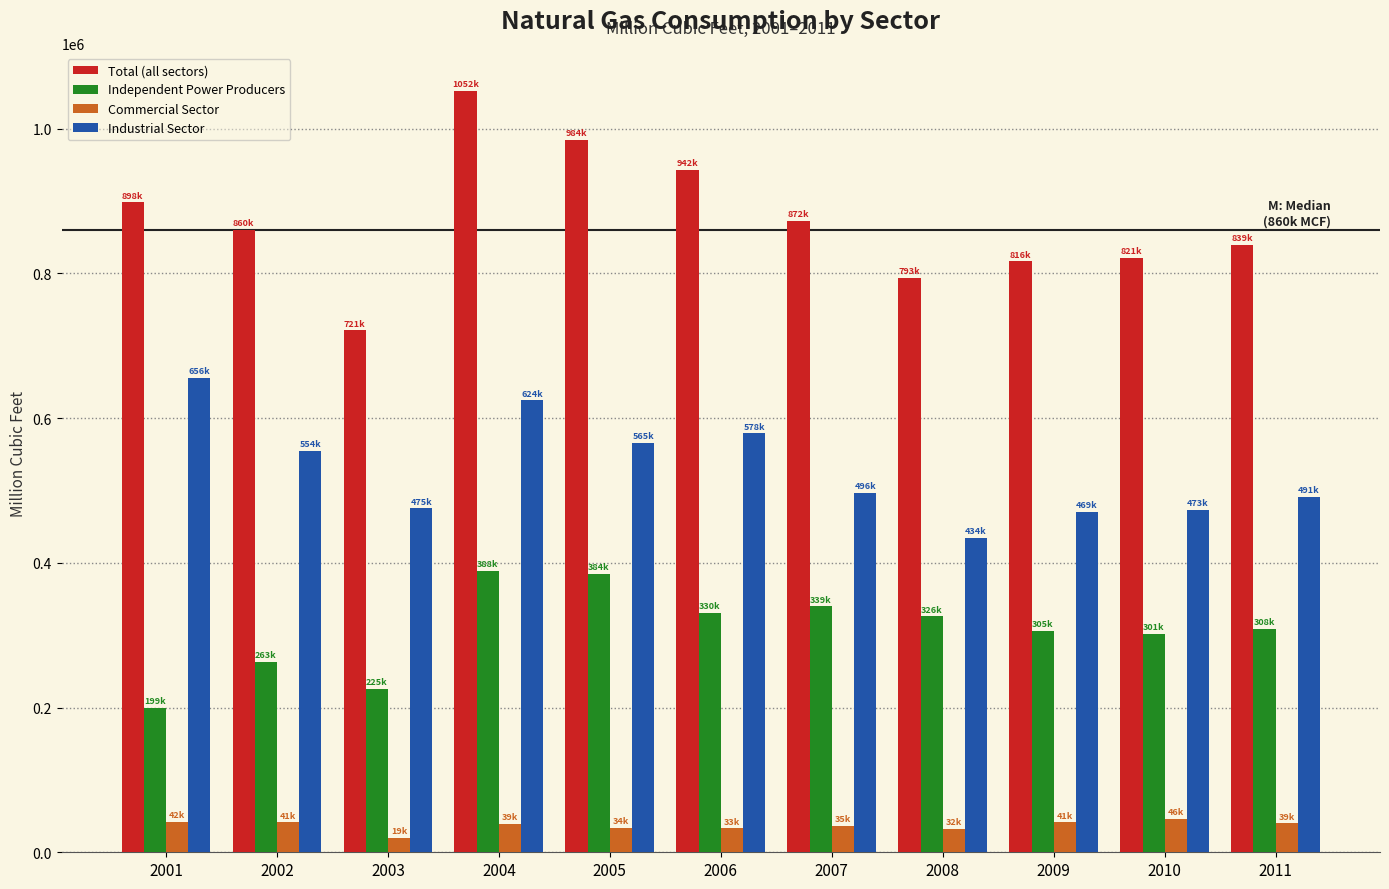

The value of Commercial Sector at 2002 is 41435. True or false?

True